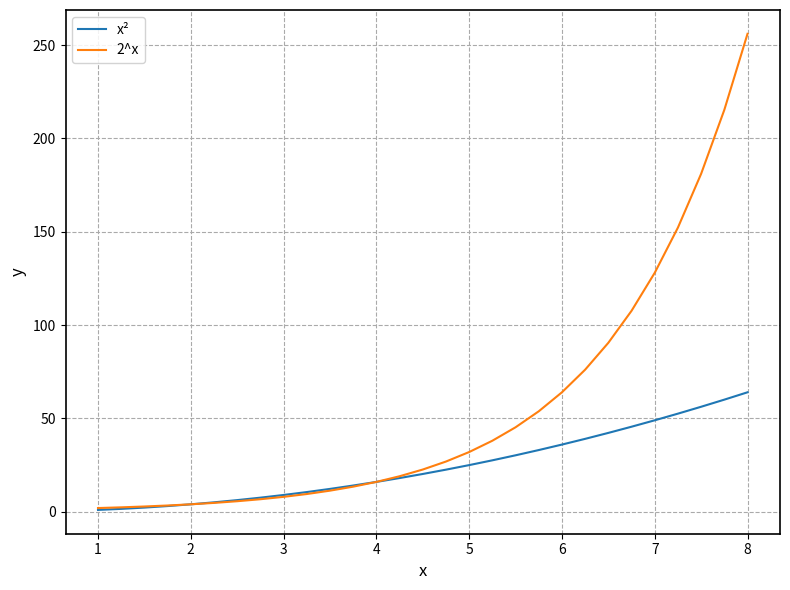

List the series in order of their peak value, lowest first.

x², 2^x